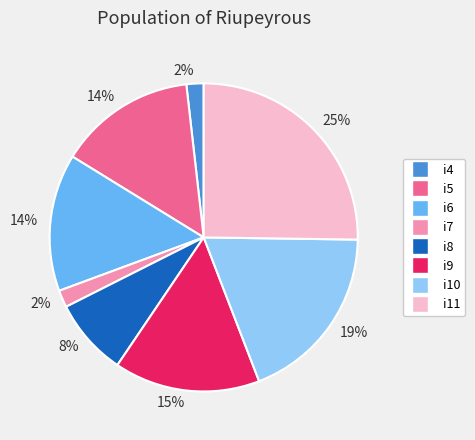

Is it true that i10 is 19% of the pie?

True